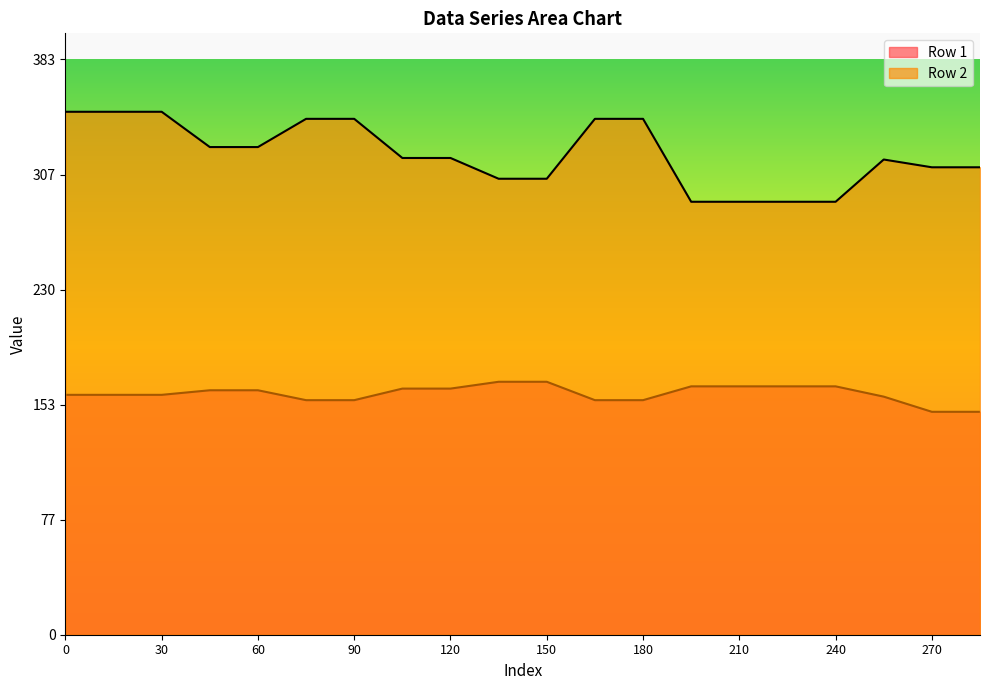

Reading right to left, what are all the values shown in this chart?

Row 1: 148.6	148.6	158.7	165.6	165.6	165.6	165.6	156.3	156.3	168.6	168.6	164.1	164.1	156.3	156.3	162.9	162.9	159.9	159.9	159.9
Row 2: 311.6	311.6	316.7	288.6	288.6	288.6	288.6	343.9	343.9	303.9	303.9	317.8	317.8	343.9	343.9	325.0	325.0	348.6	348.6	348.6